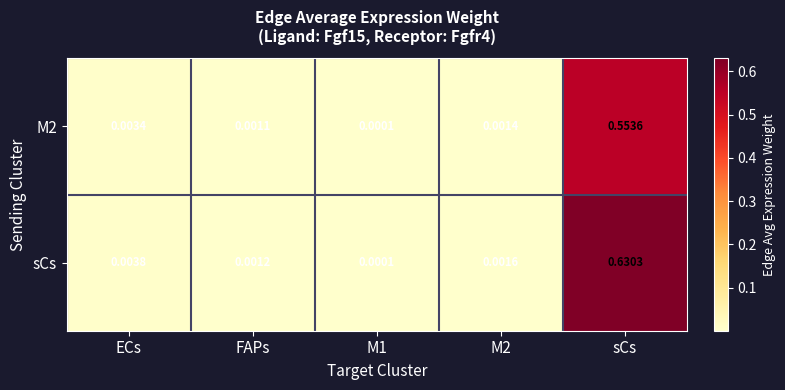

At which label does sCs reach its peak?

sCs